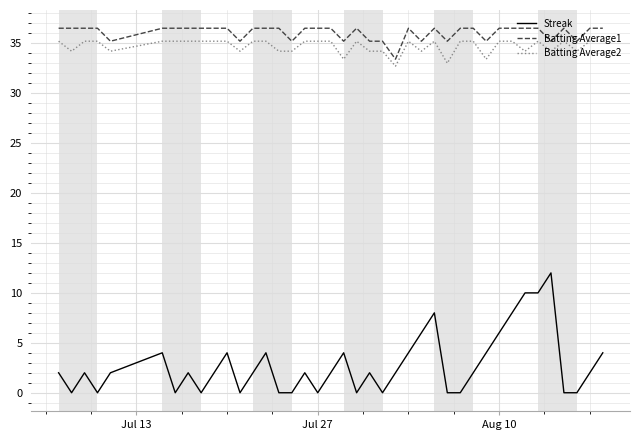

True or false: Streak and Batting Average2 intersect in this chart.

False